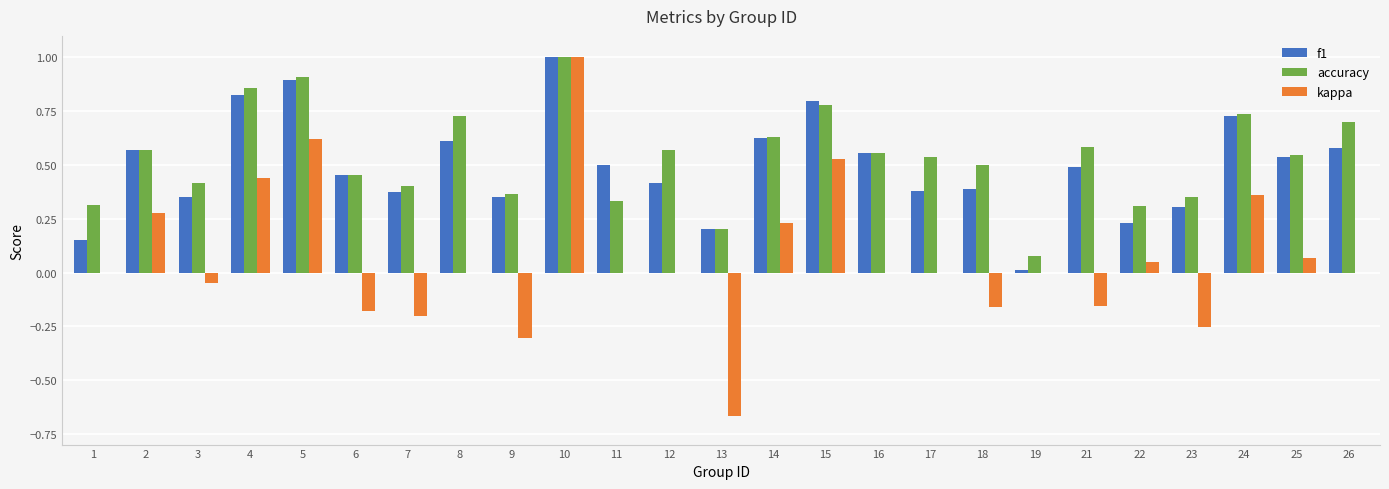

Is the value of f1 at 10 greater than the value of kappa at 13?

Yes